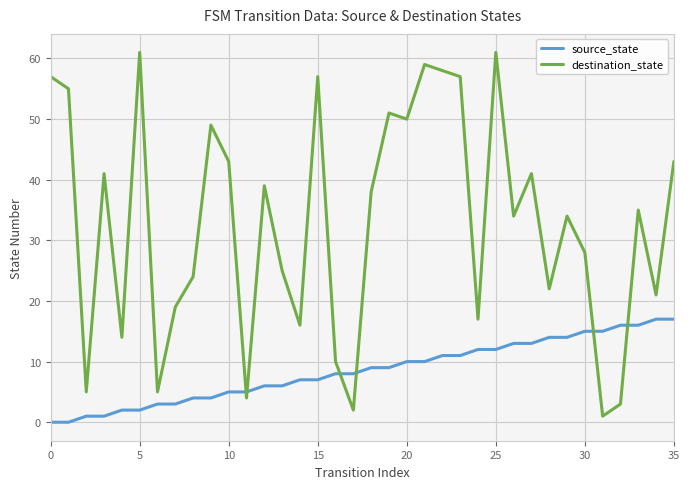

What is the greatest value displayed?

61